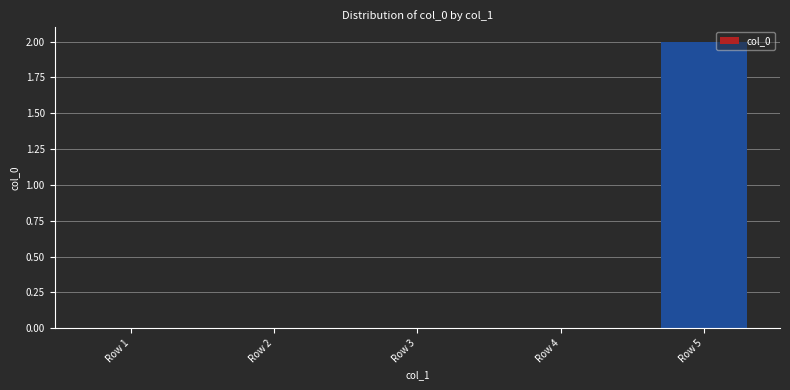

True or false: the data shows 1 at Row 5.

False